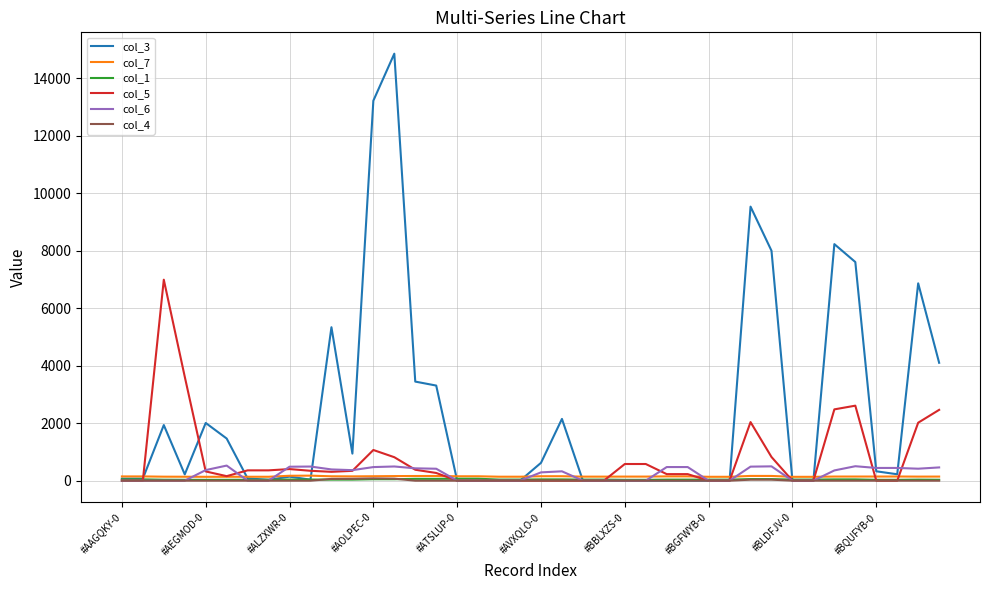

What is the greatest value displayed?

14857.7